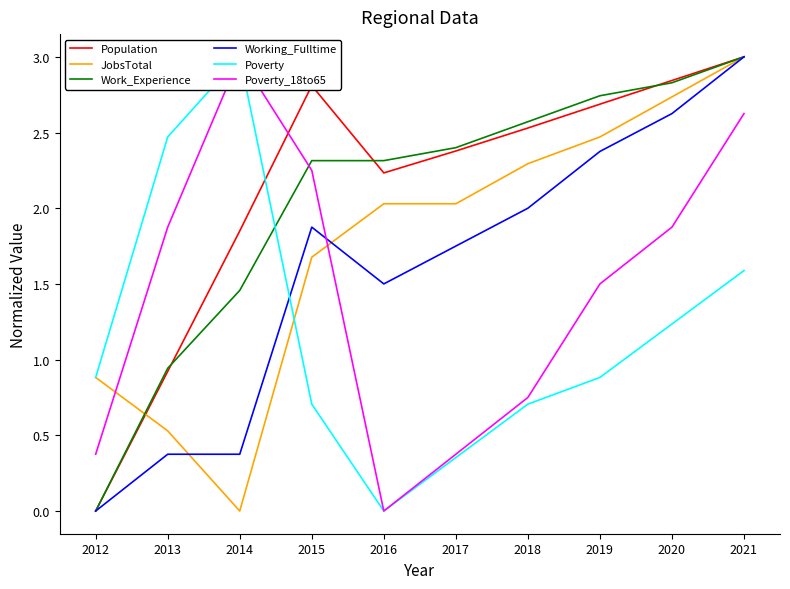

Reading left to right, extract all data points from this chart.

Population: 2012=0.0	2013=0.9	2014=1.8	2015=2.8	2016=2.2	2017=2.4	2018=2.5	2019=2.7	2020=2.8	2021=3.0
JobsTotal: 2012=0.9	2013=0.5	2014=0.0	2015=1.7	2016=2.0	2017=2.0	2018=2.3	2019=2.5	2020=2.7	2021=3.0
Work_Experience: 2012=0.0	2013=0.9	2014=1.5	2015=2.3	2016=2.3	2017=2.4	2018=2.6	2019=2.7	2020=2.8	2021=3.0
Working_Fulltime: 2012=0.0	2013=0.4	2014=0.4	2015=1.9	2016=1.5	2017=1.8	2018=2.0	2019=2.4	2020=2.6	2021=3.0
Poverty: 2012=0.9	2013=2.5	2014=3.0	2015=0.7	2016=0.0	2017=0.4	2018=0.7	2019=0.9	2020=1.2	2021=1.6
Poverty_18to65: 2012=0.4	2013=1.9	2014=3.0	2015=2.2	2016=0.0	2017=0.4	2018=0.8	2019=1.5	2020=1.9	2021=2.6